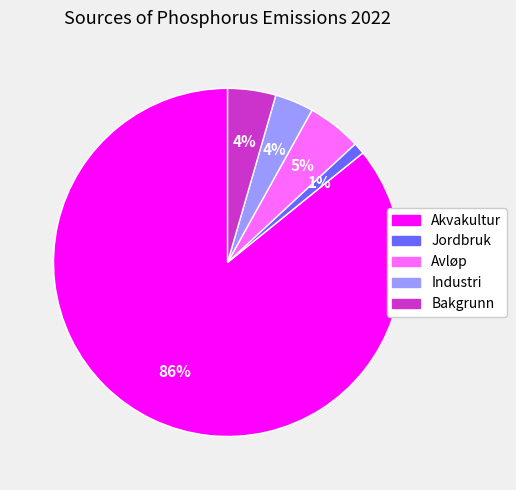

Is the sum of Bakgrunn and Avløp greater than half?

No